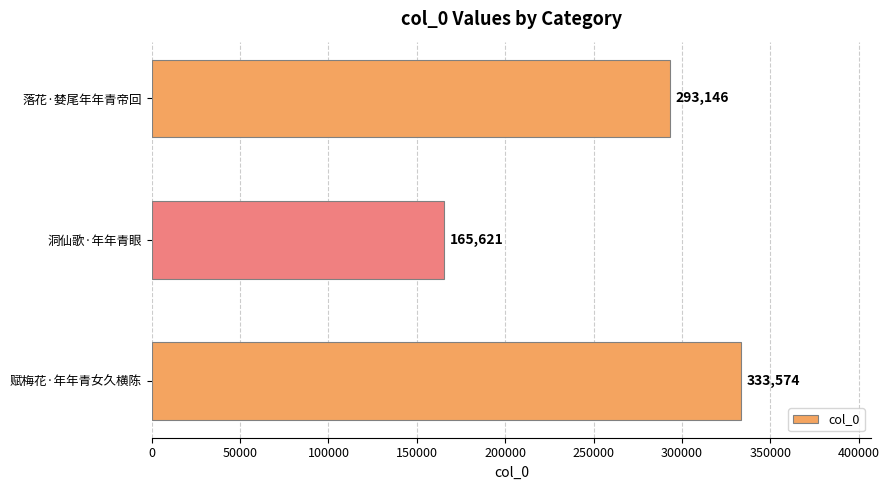

Reading top to bottom, extract all data points from this chart.

293146	165621	333574